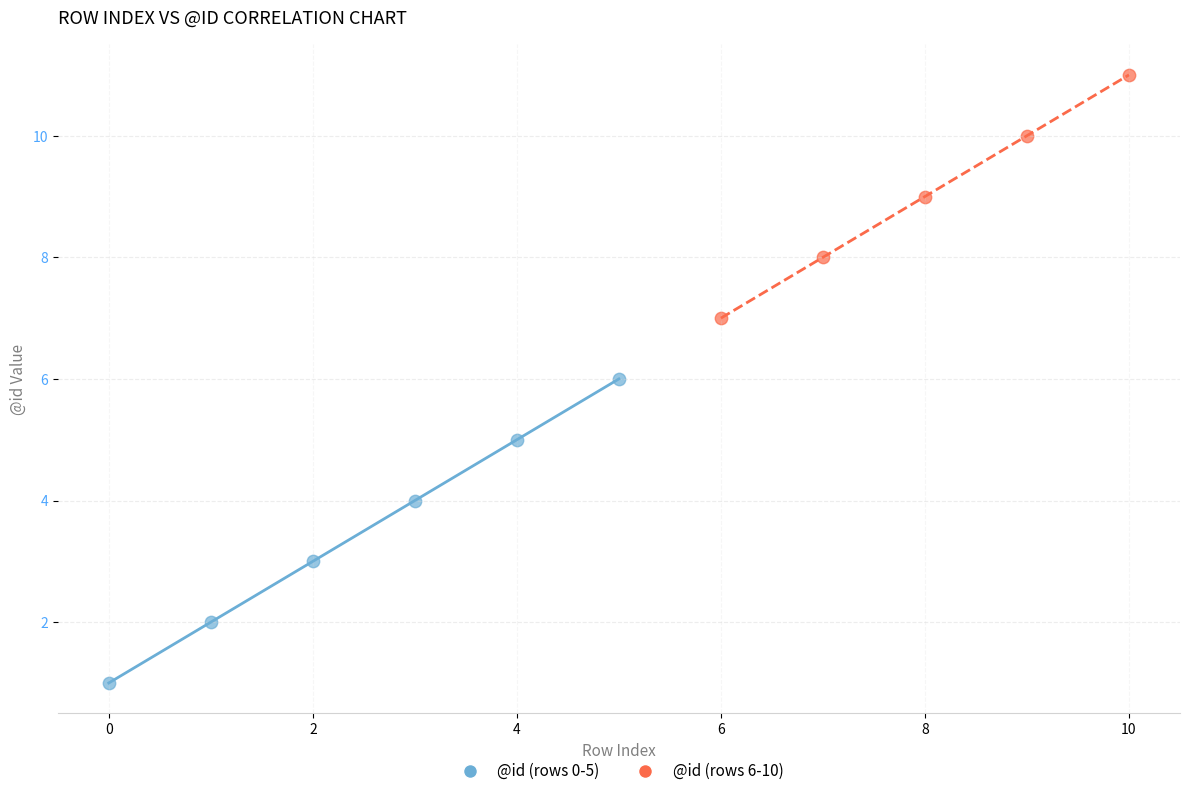

Which series contains the highest Y value?

@id (rows 6-10)